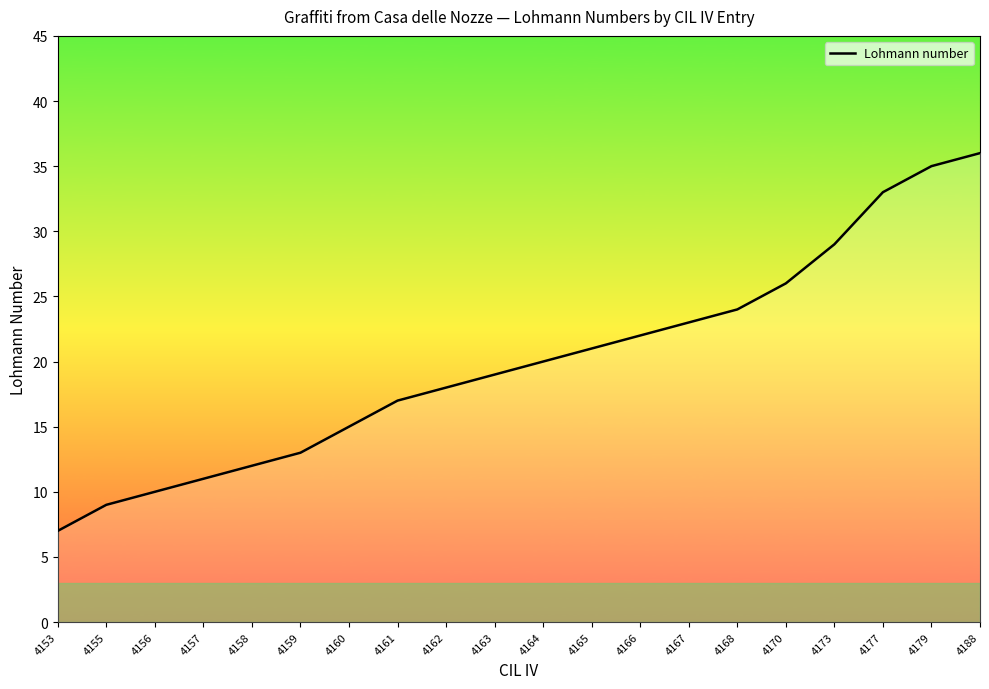

Reading right to left, what are all the values shown in this chart?

36	35	33	29	26	24	23	22	21	20	19	18	17	15	13	12	11	10	9	7